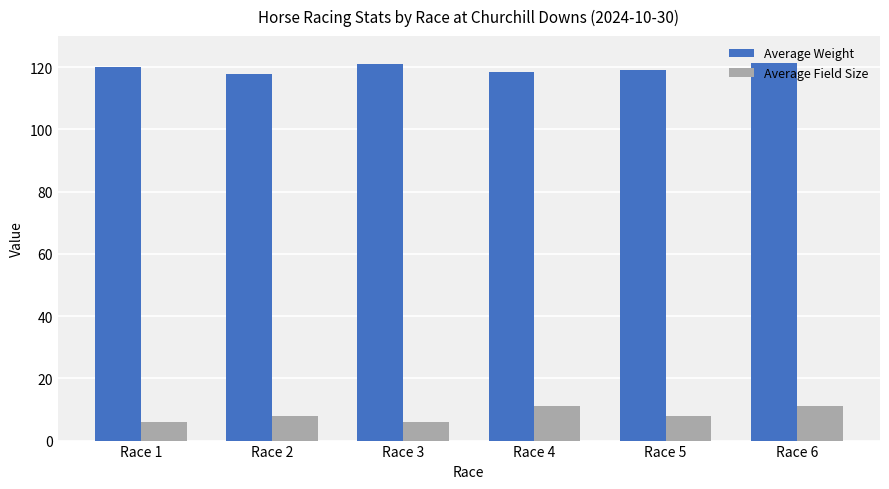

Is the value of Average Weight at Race 2 greater than the value of Average Field Size at Race 3?

Yes